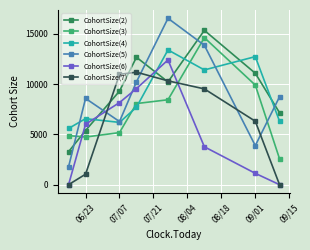

Which series has the largest total across all categories?

CohortSize(2)